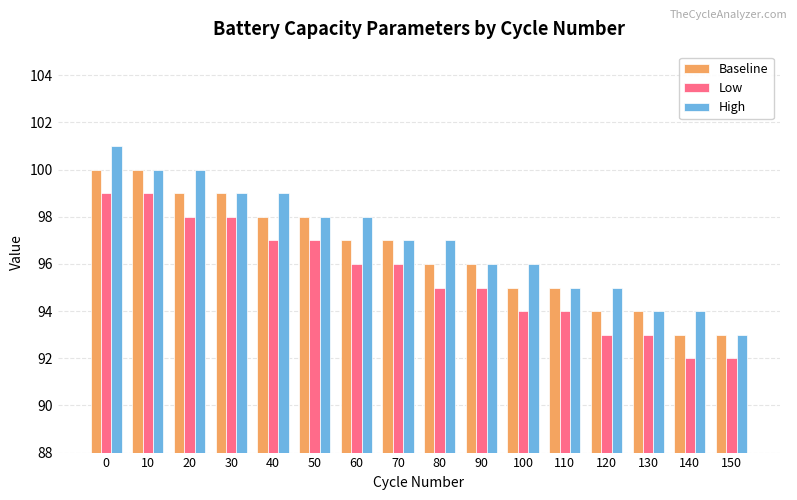

Rank the series by their maximum value, from highest to lowest.

High, Baseline, Low